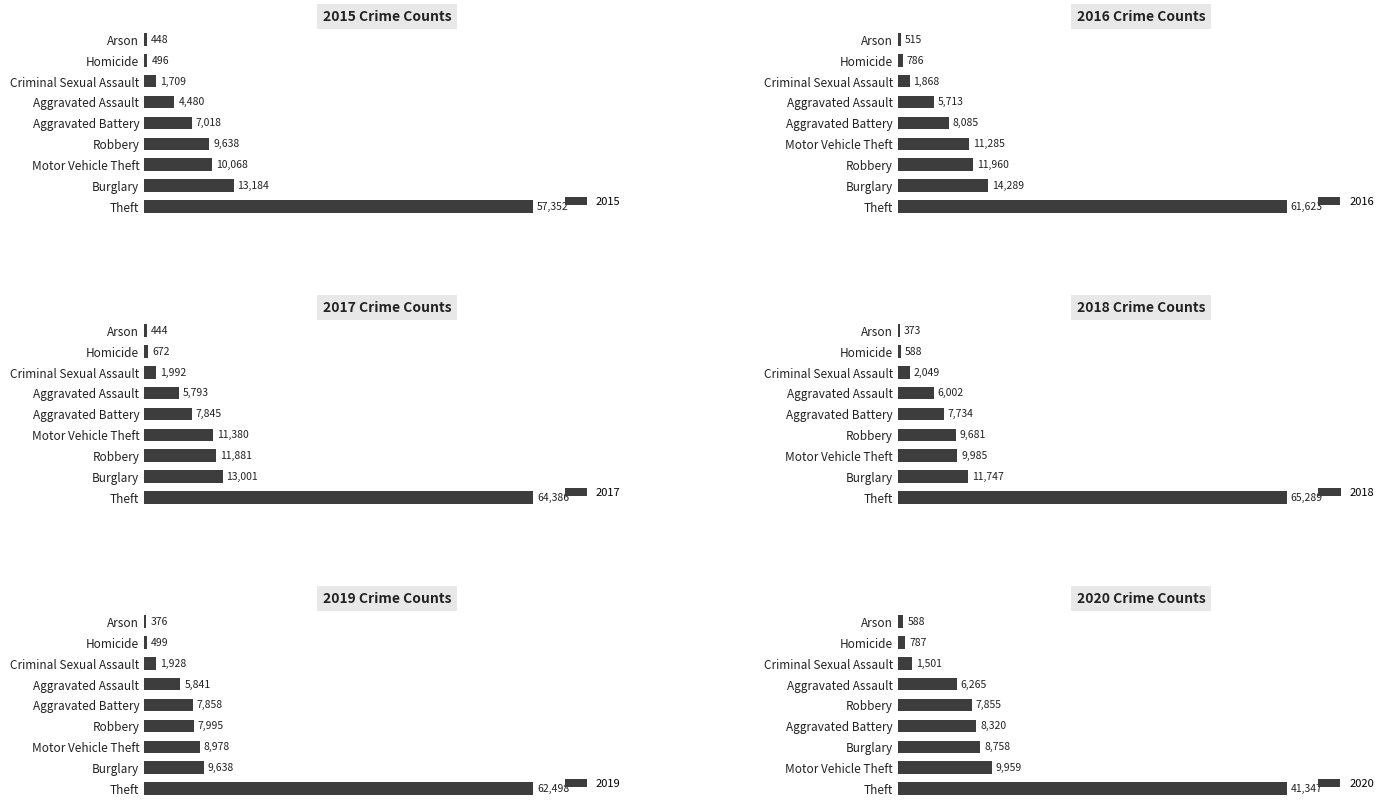

How many data points in 2019 are above 7858?

4